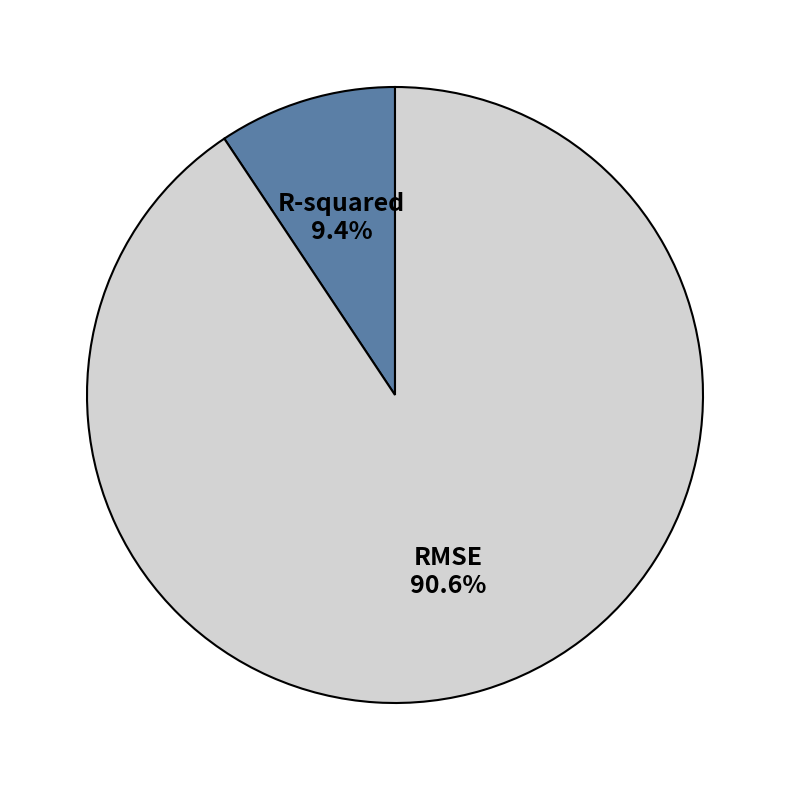

How many slices are in this pie chart?

2